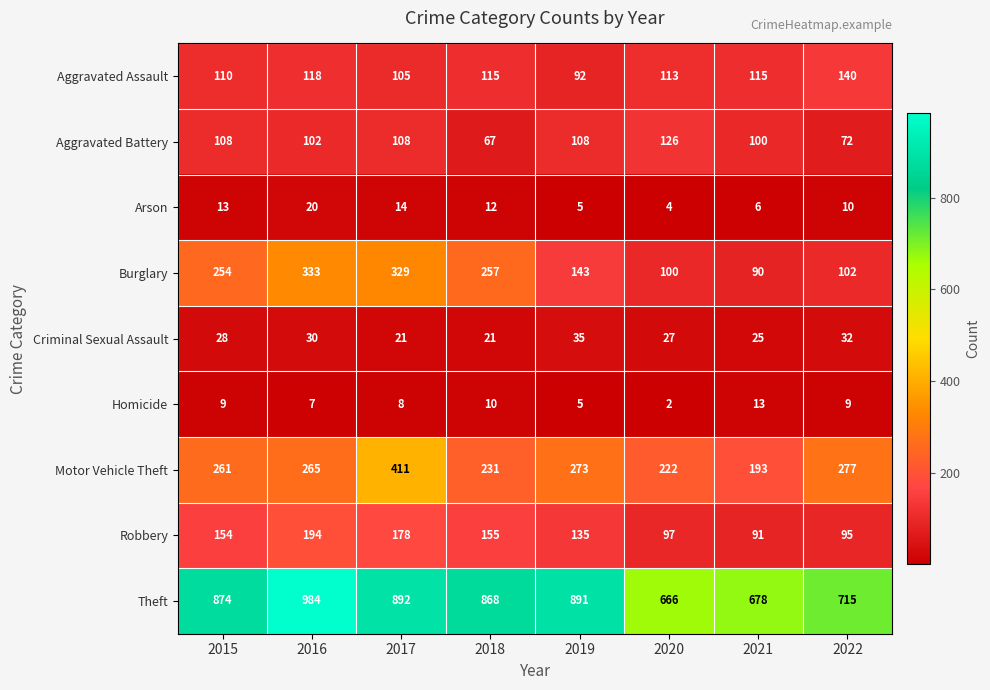

Which series has the widest spread of values?

Theft